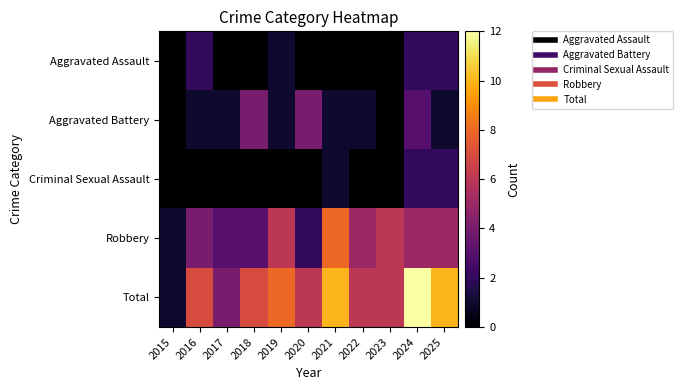

Which series has the largest total across all categories?

Total